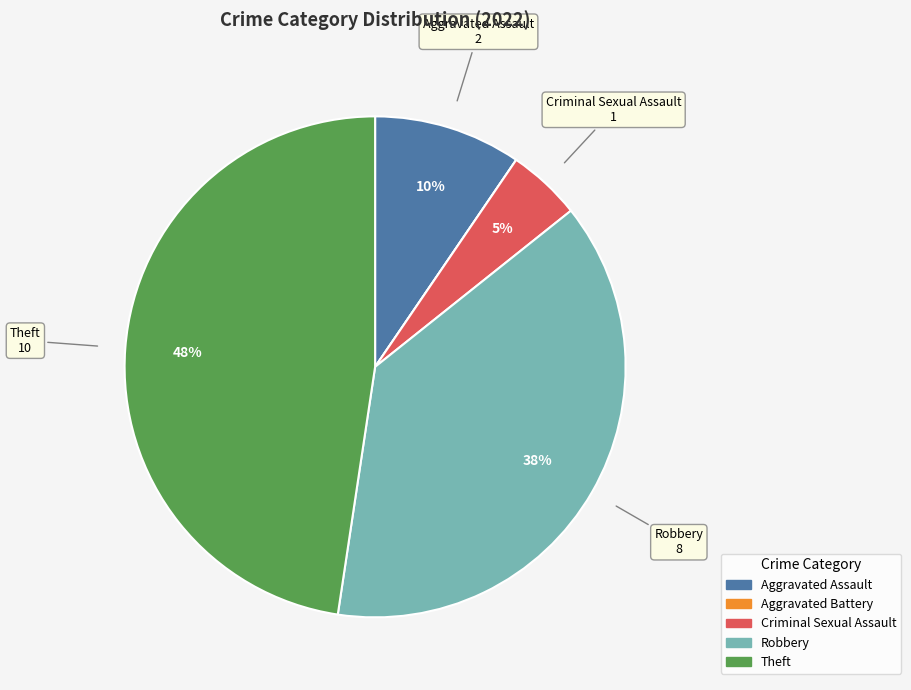

To the nearest percent, what is the difference between the largest and smallest slice percentages?

48%